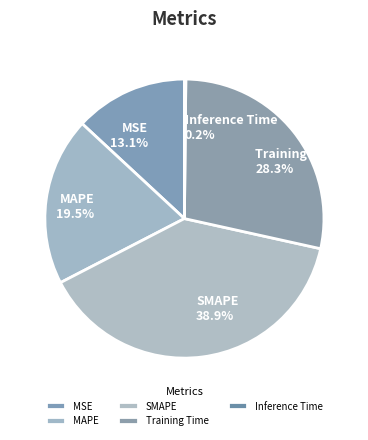

To the nearest percent, what is the combined percentage of MSE and SMAPE?

52%